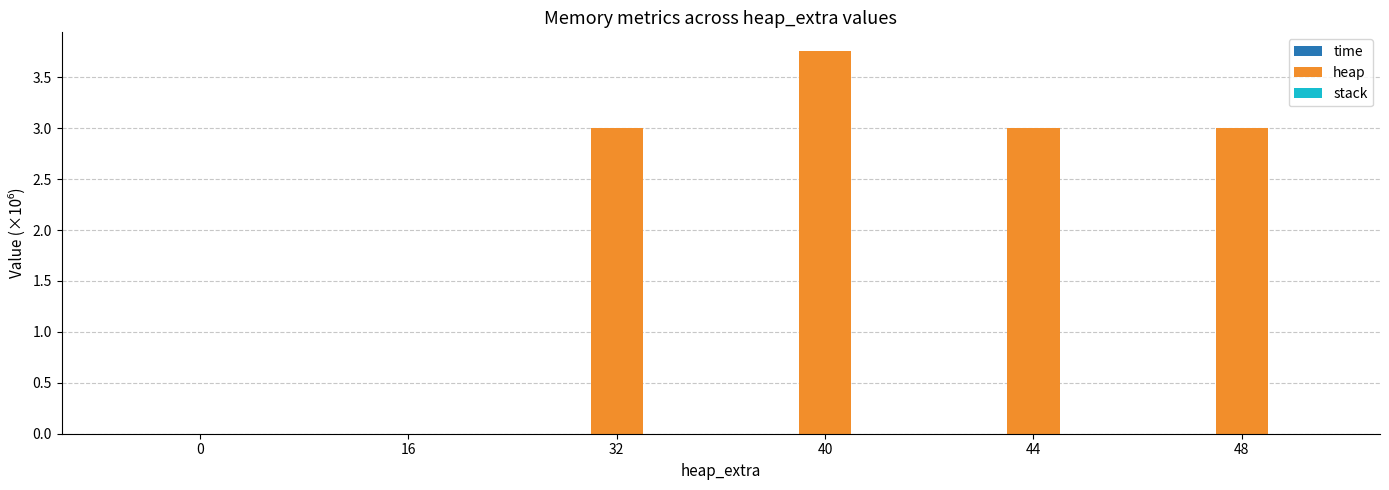

True or false: heap has a value of 0.0 at 16.

True